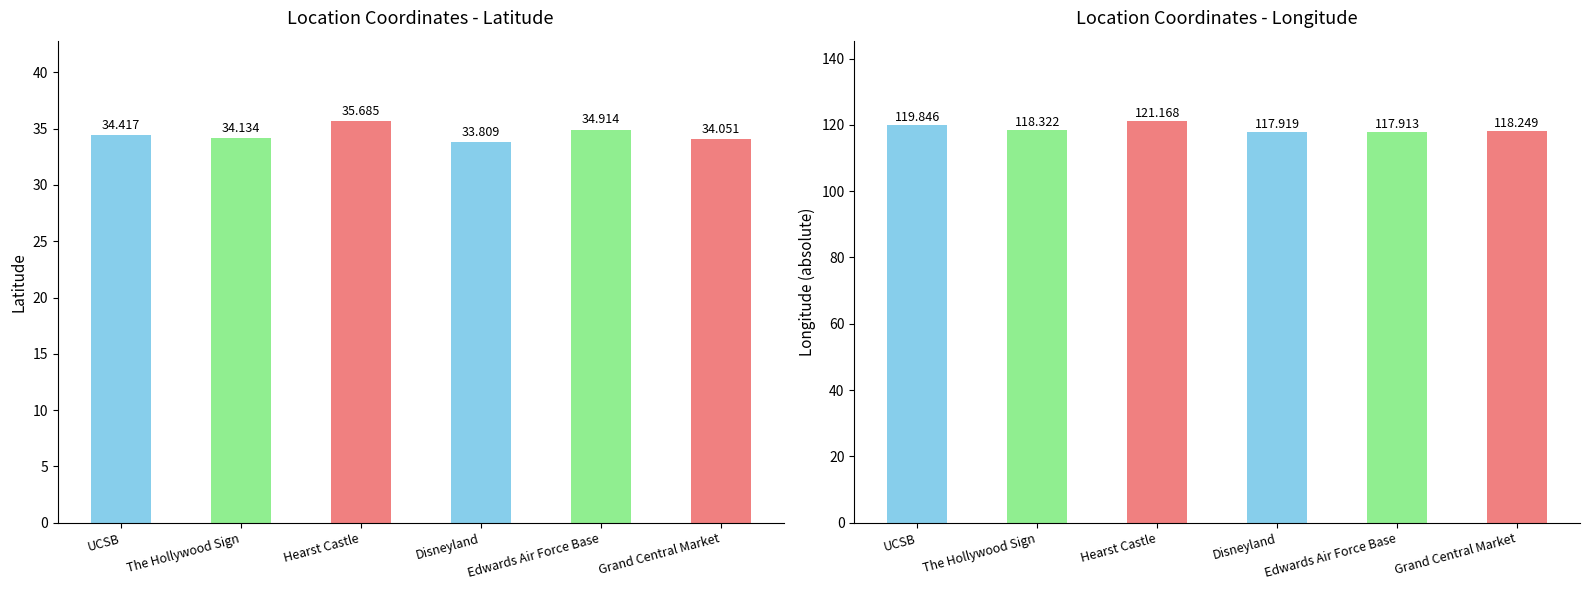

Is it true that Latitude equals 22.1 at Disneyland?

False